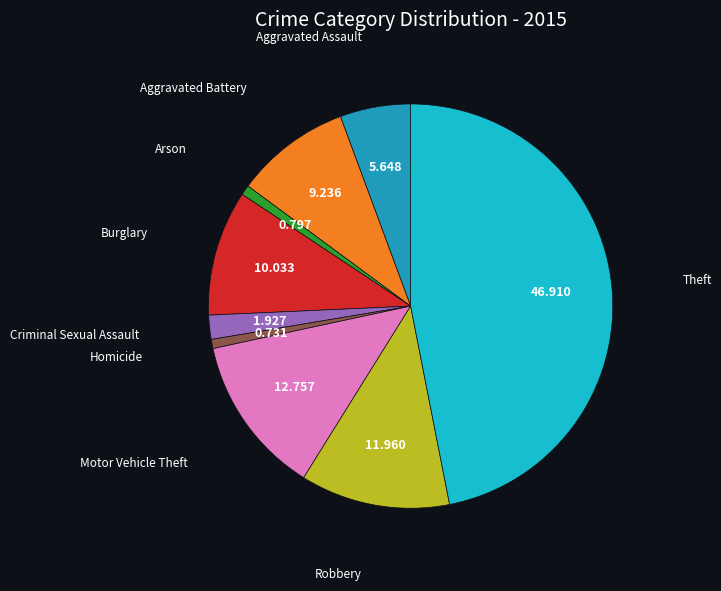

Is there a majority slice in this chart?

No